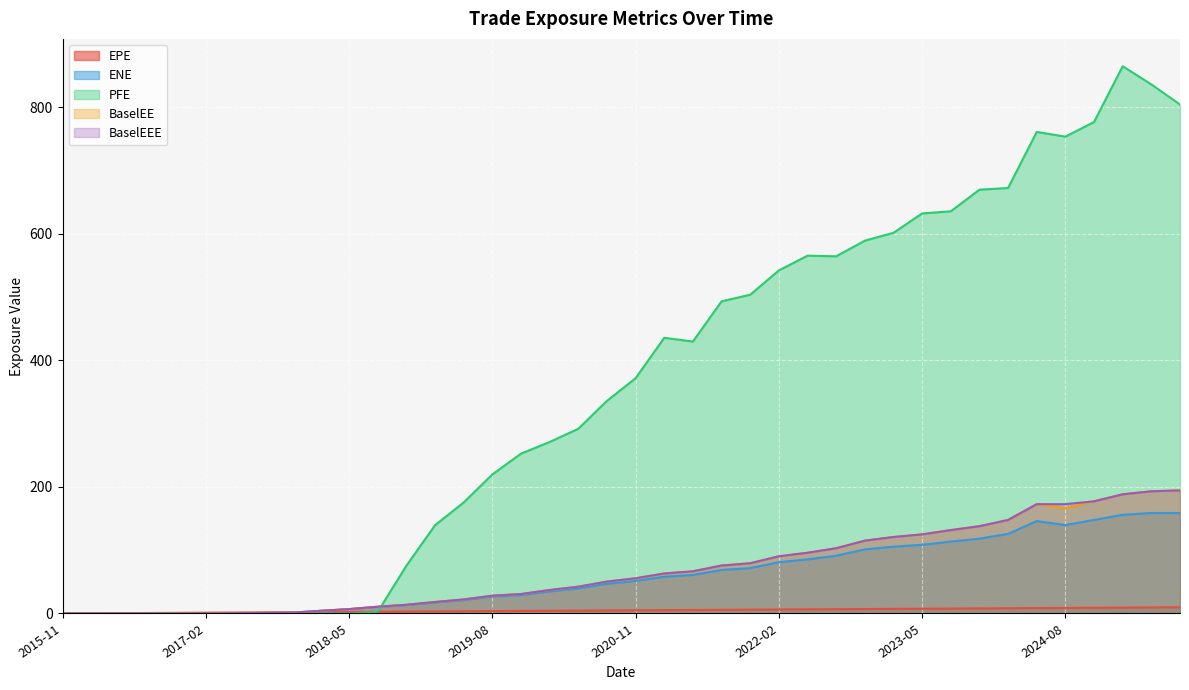

Where do PFE and BaselEE first cross each other?

2018-08-31 and 2018-11-30